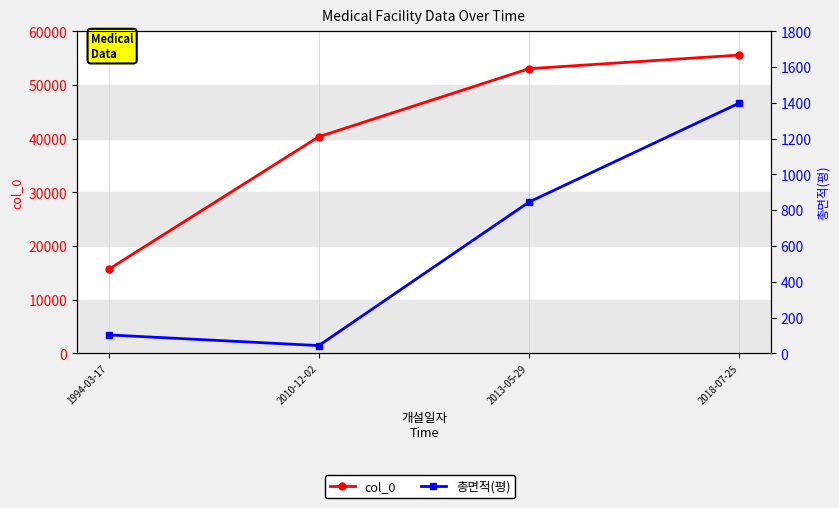

Reading left to right, what are all the values shown in this chart?

col_0: 1994-03-17=15635.0	2010-12-02=40356.0	2013-05-29=53044.0	2018-07-25=55579.0
총면적(평): 1994-03-17=102.7	2010-12-02=43.0	2013-05-29=845.5	2018-07-25=1398.9